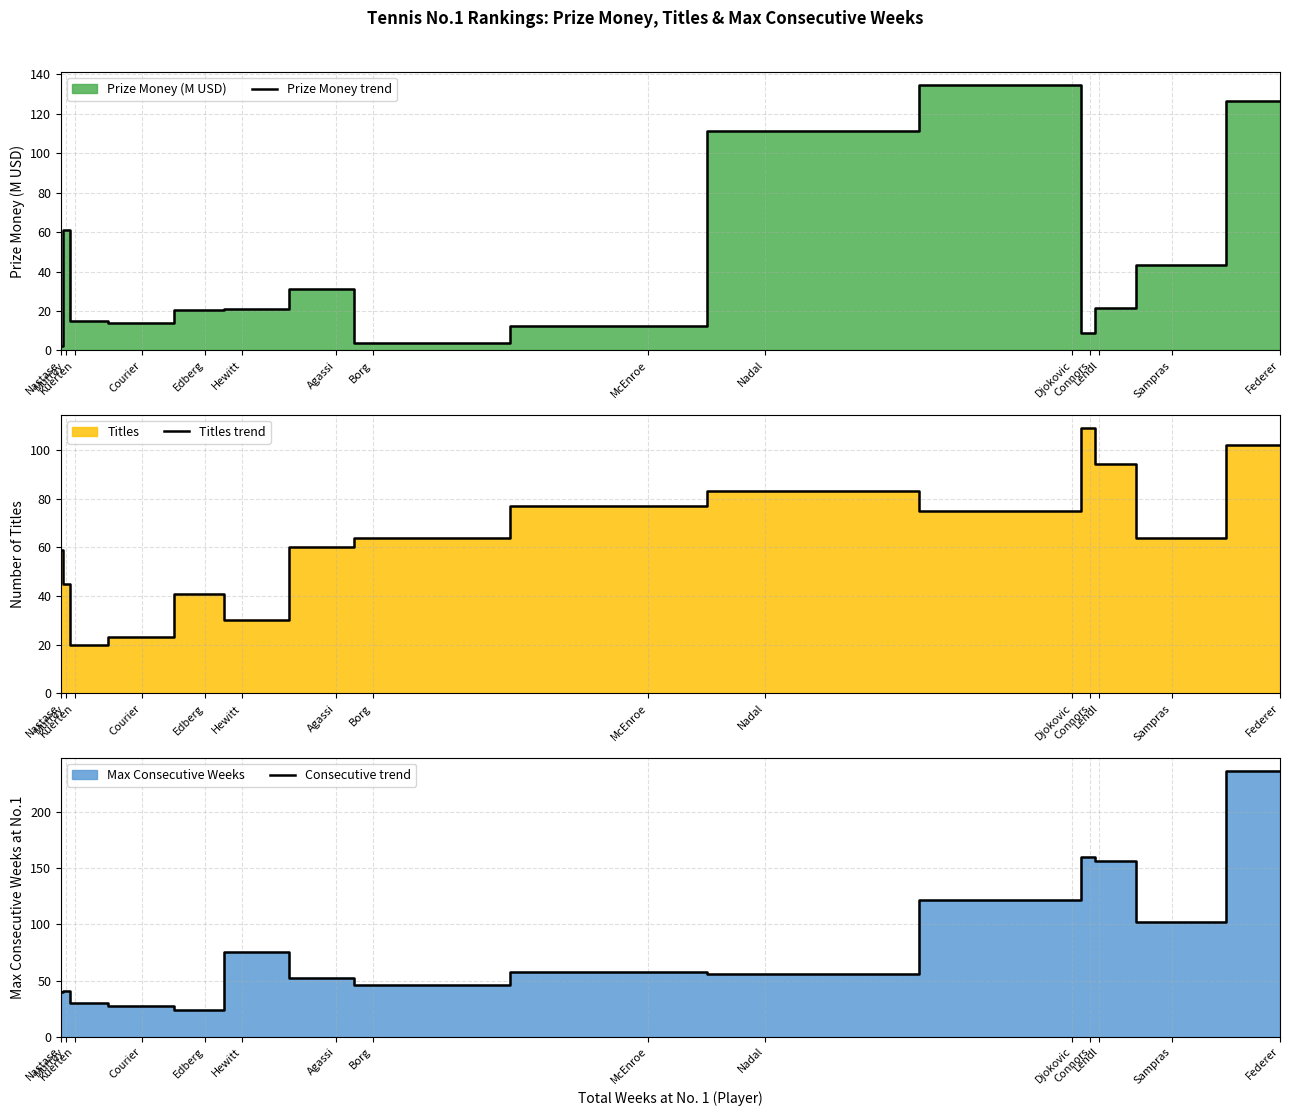

At Sampras, list the series in order from smallest to largest.

Prize Money trend, Titles trend, Consecutive trend